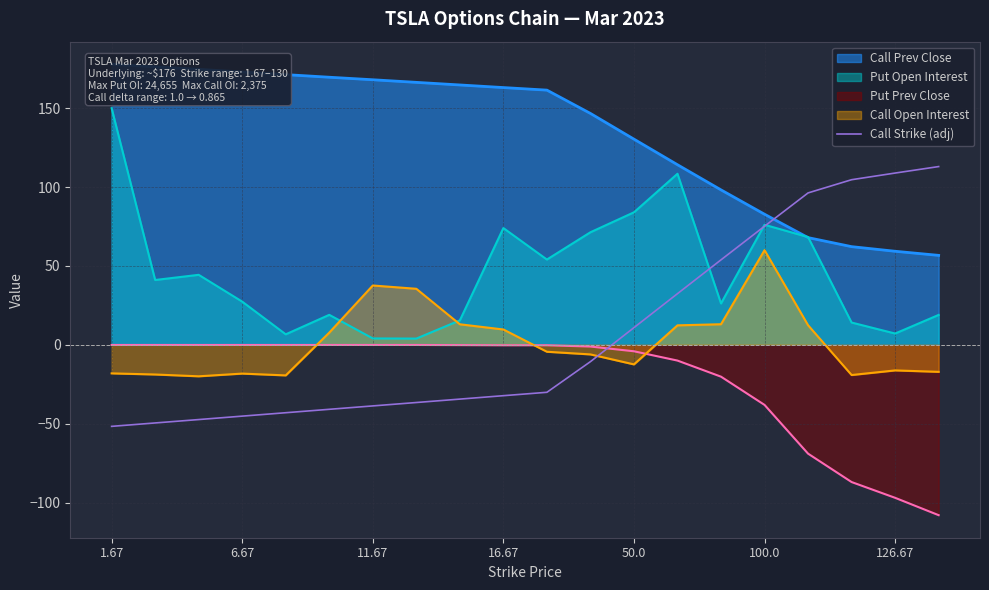

What is the minimum value for Call Strike (adj)?

-51.7